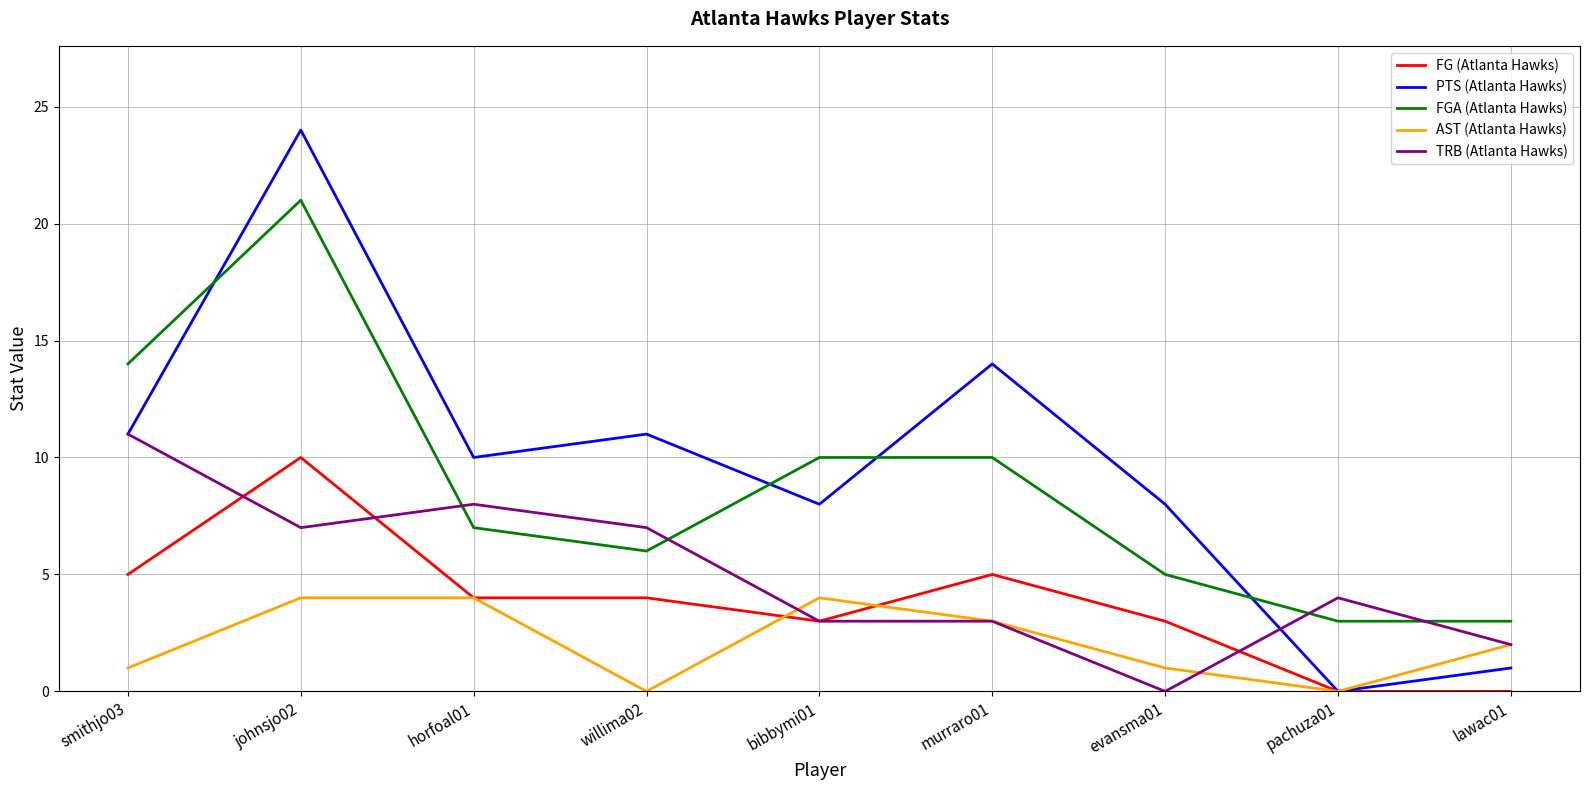

What are all the series names shown in the legend?

FG (Atlanta Hawks), PTS (Atlanta Hawks), FGA (Atlanta Hawks), AST (Atlanta Hawks), TRB (Atlanta Hawks)